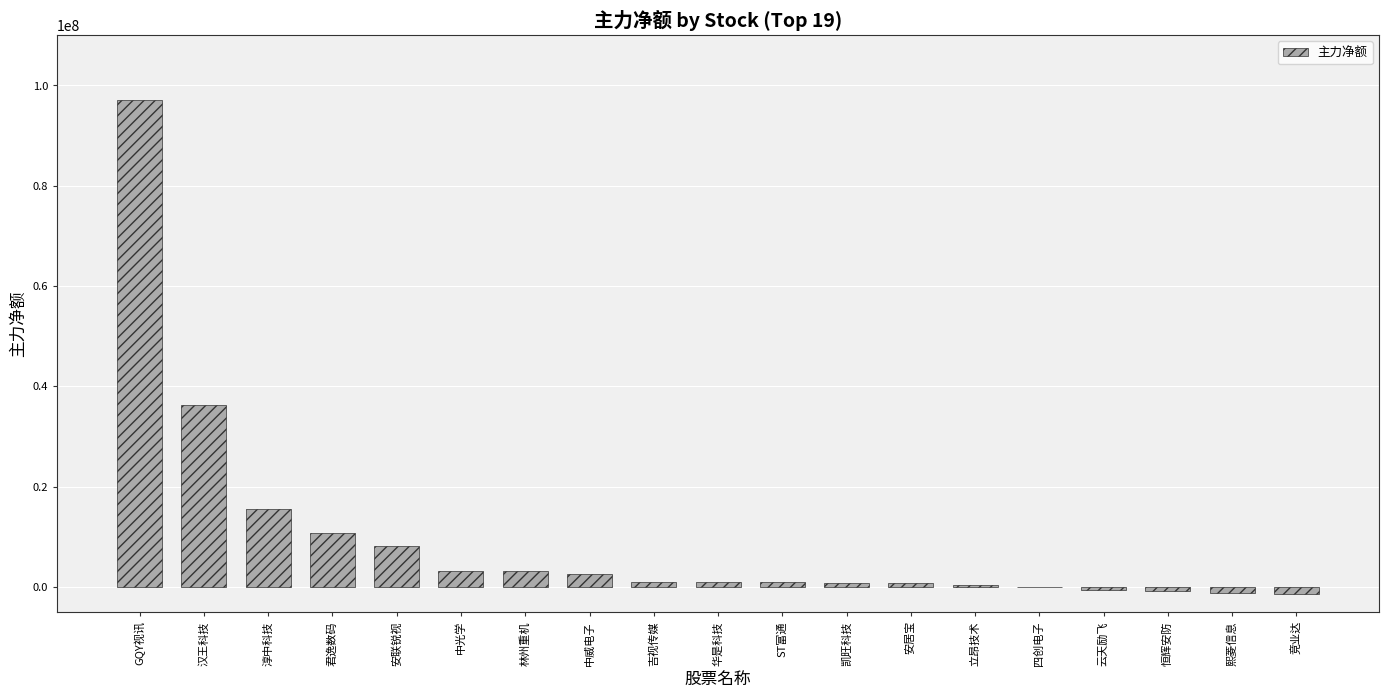

Count the number of categories in the chart.

19